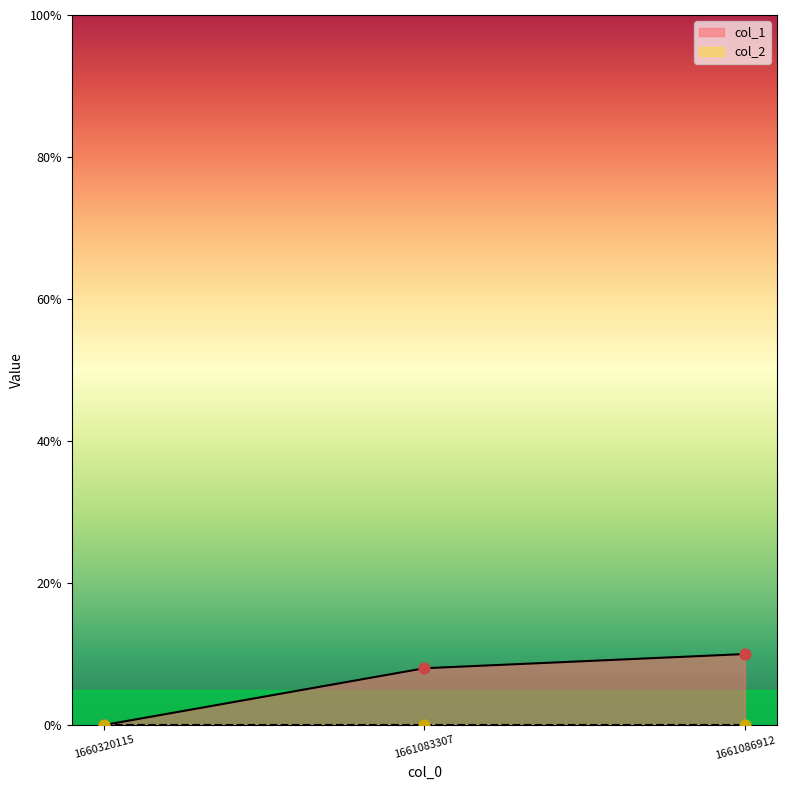

Between 1661086912 and 1660320115, which is larger?

1661086912